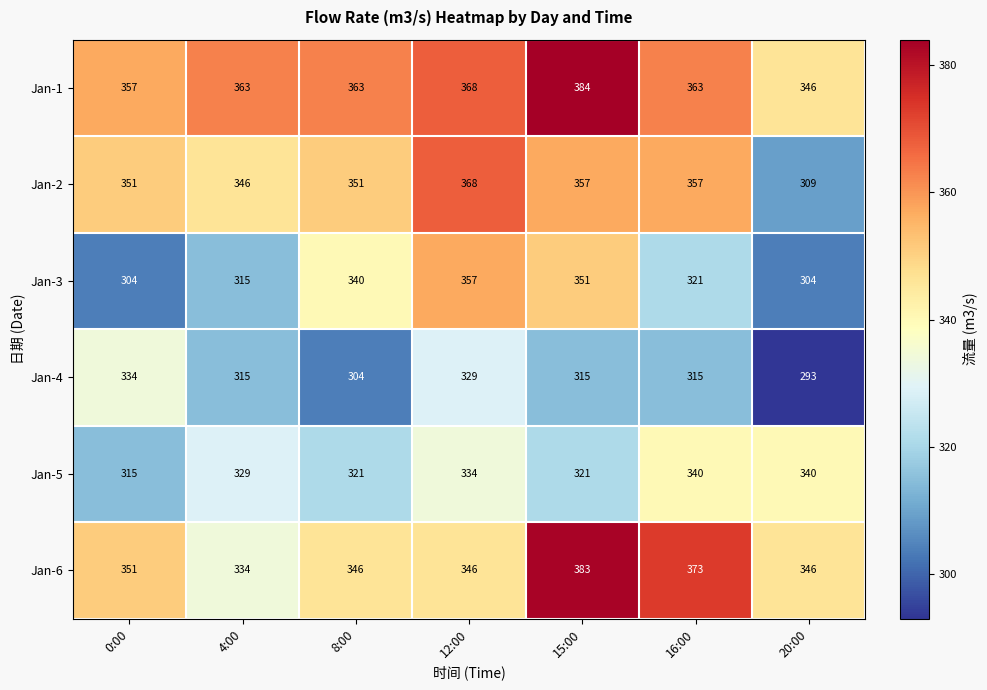

Where is Jan-2 nearest to the value 338?

4:00